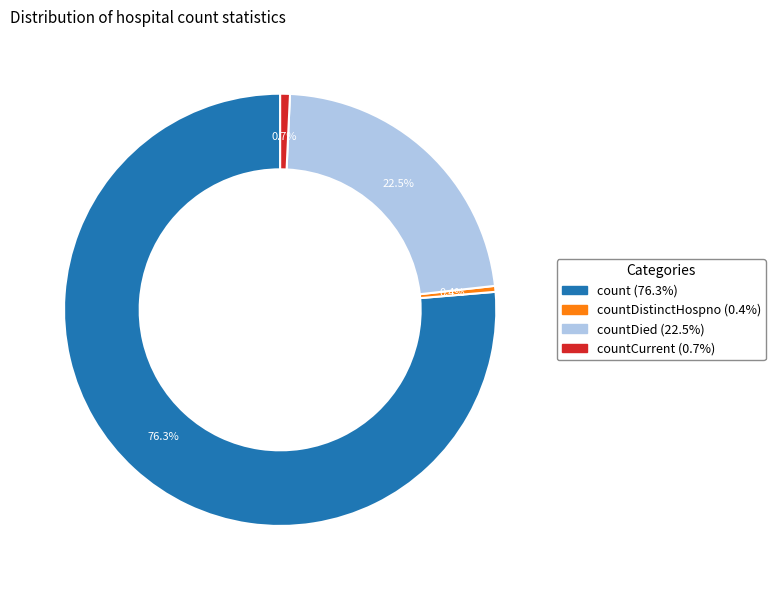

Is there a majority slice in this chart?

Yes